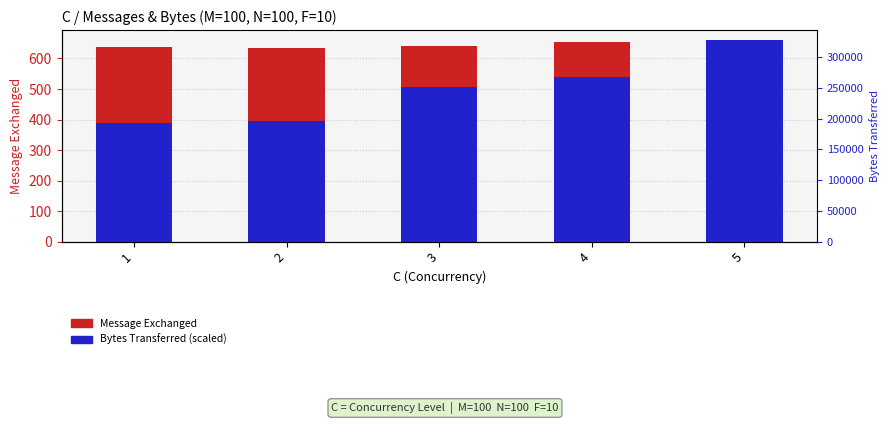

How many distinct data groups are displayed?

2